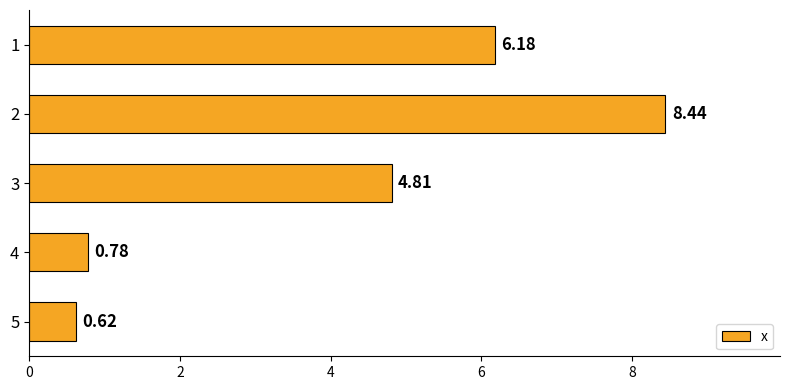

What is the difference between the maximum and second lowest values?

7.7